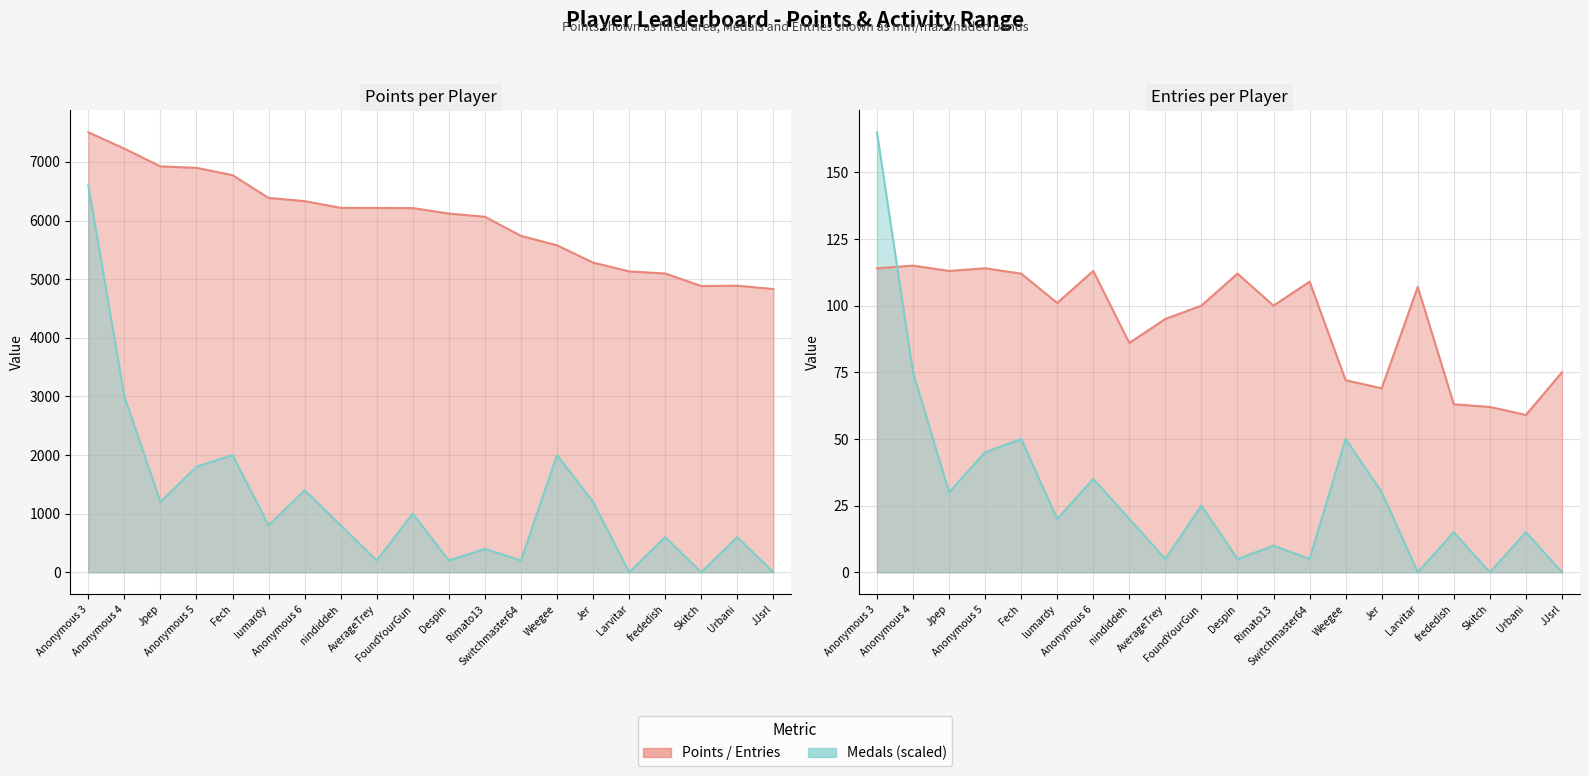

Rank the series by their average value, from highest to lowest.

Points, Medals, Entries